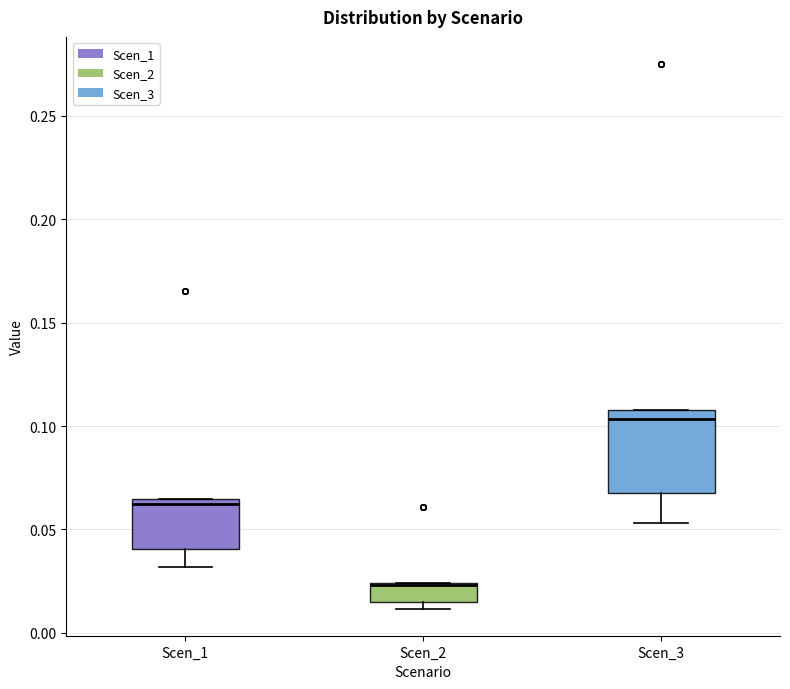

Reading left to right, read every box against the y-axis: the position of its median line, the range the box covers, and the ends of its whiskers. The values are not printed on the chart, so give them approximately, as read against the axis.

Scen_1: median 0.060, box 0.040 to 0.065, whiskers 0.030 to 0.065
Scen_2: median 0.025 (drawn on the box's upper edge), box 0.015 to 0.025, whiskers 0.010 to 0.025
Scen_3: median 0.105, box 0.070 to 0.110, whiskers 0.055 to 0.110